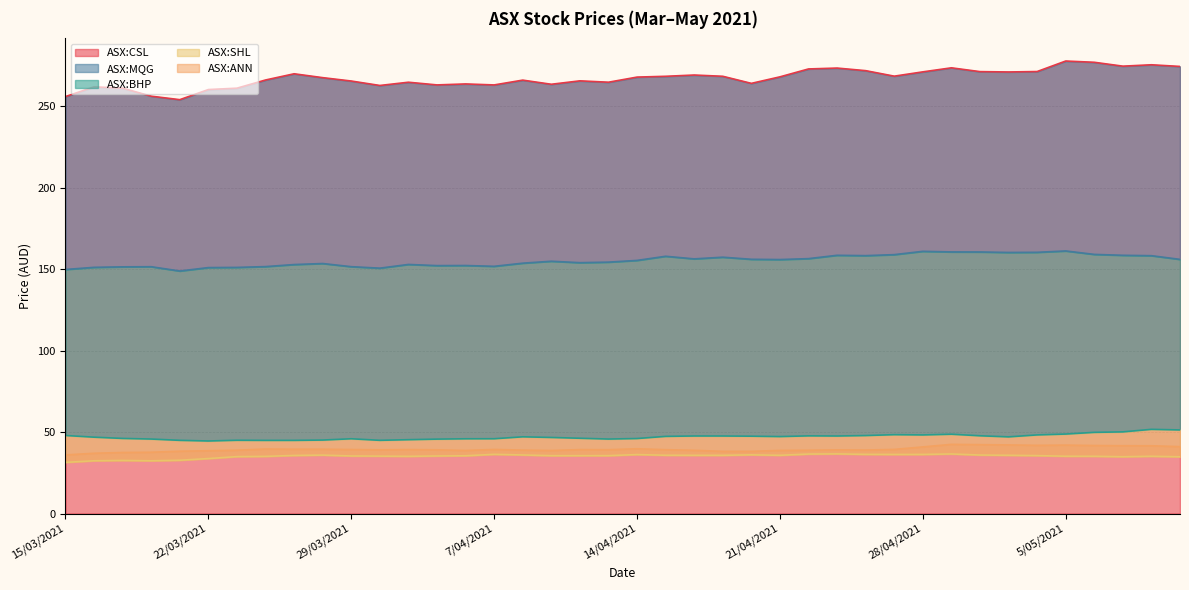

At which category does ASX:BHP reach its first local peak?

23/03/2021